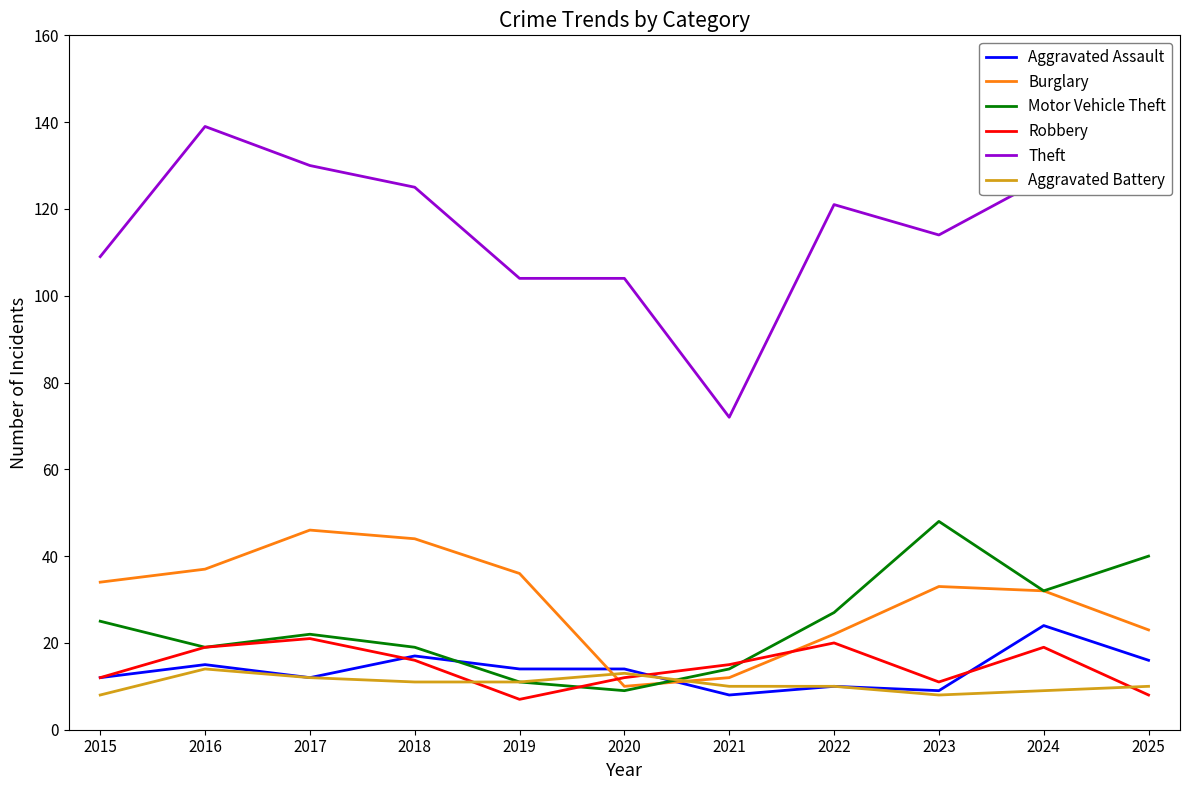

Reading right to left, extract all data points from this chart.

Aggravated Assault: 2025=16	2024=24	2023=9	2022=10	2021=8	2020=14	2019=14	2018=17	2017=12	2016=15	2015=12
Burglary: 2025=23	2024=32	2023=33	2022=22	2021=12	2020=10	2019=36	2018=44	2017=46	2016=37	2015=34
Motor Vehicle Theft: 2025=40	2024=32	2023=48	2022=27	2021=14	2020=9	2019=11	2018=19	2017=22	2016=19	2015=25
Robbery: 2025=8	2024=19	2023=11	2022=20	2021=15	2020=12	2019=7	2018=16	2017=21	2016=19	2015=12
Theft: 2025=134	2024=127	2023=114	2022=121	2021=72	2020=104	2019=104	2018=125	2017=130	2016=139	2015=109
Aggravated Battery: 2025=10	2024=9	2023=8	2022=10	2021=10	2020=13	2019=11	2018=11	2017=12	2016=14	2015=8